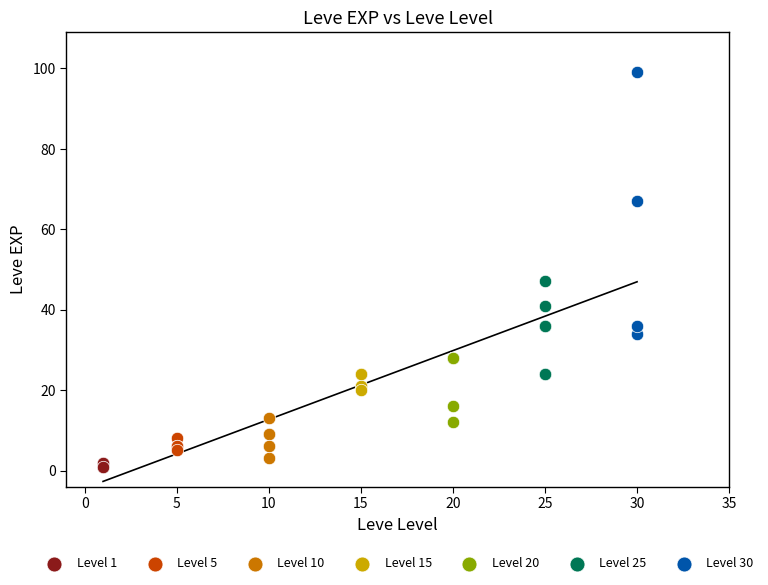

Which series has the widest spread of Y values?

Level 30